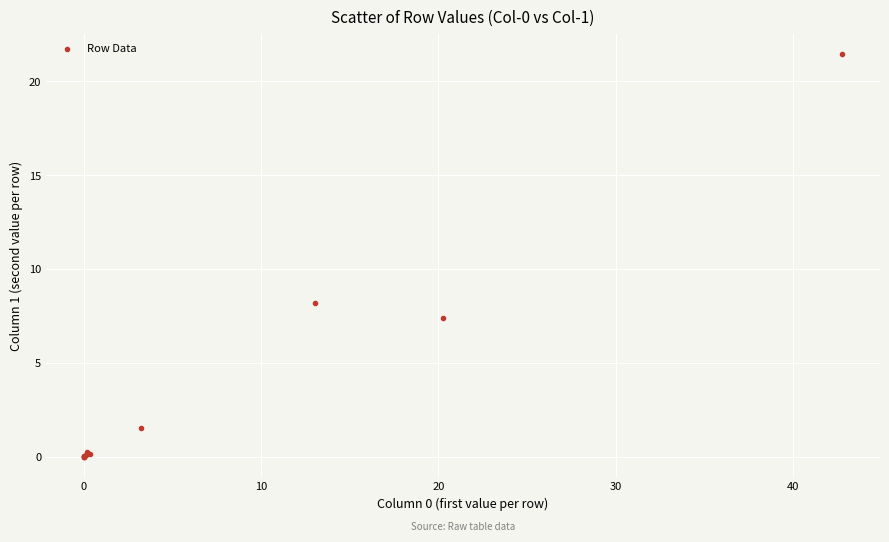

What Y value in the scatter plot is closest to 10?

8.2